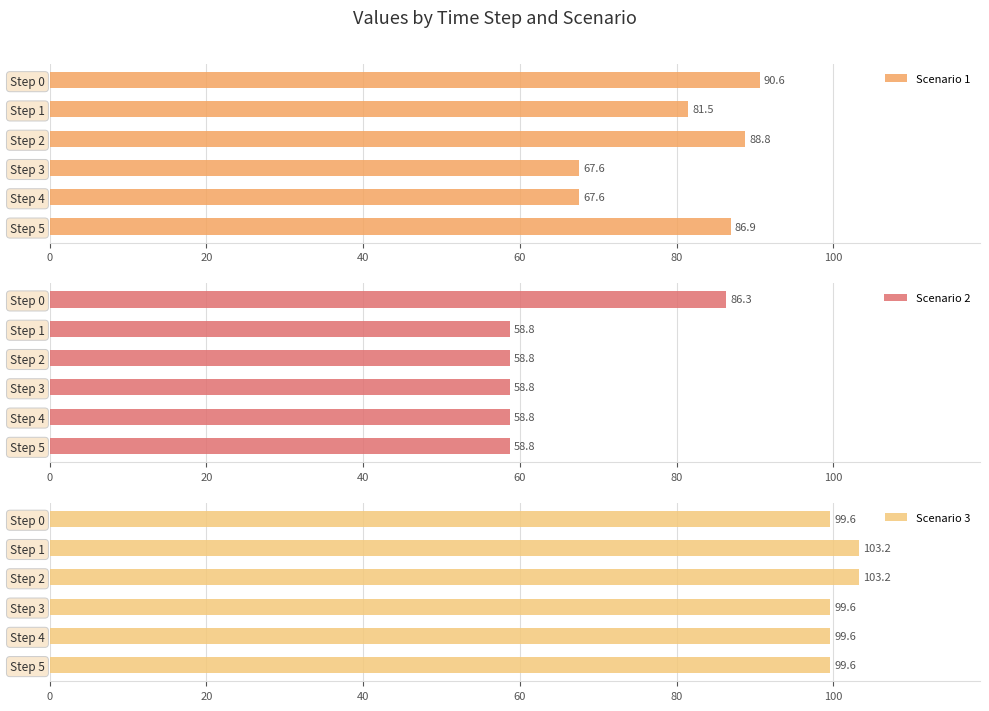

What is the maximum value for Scenario 1?

90.6